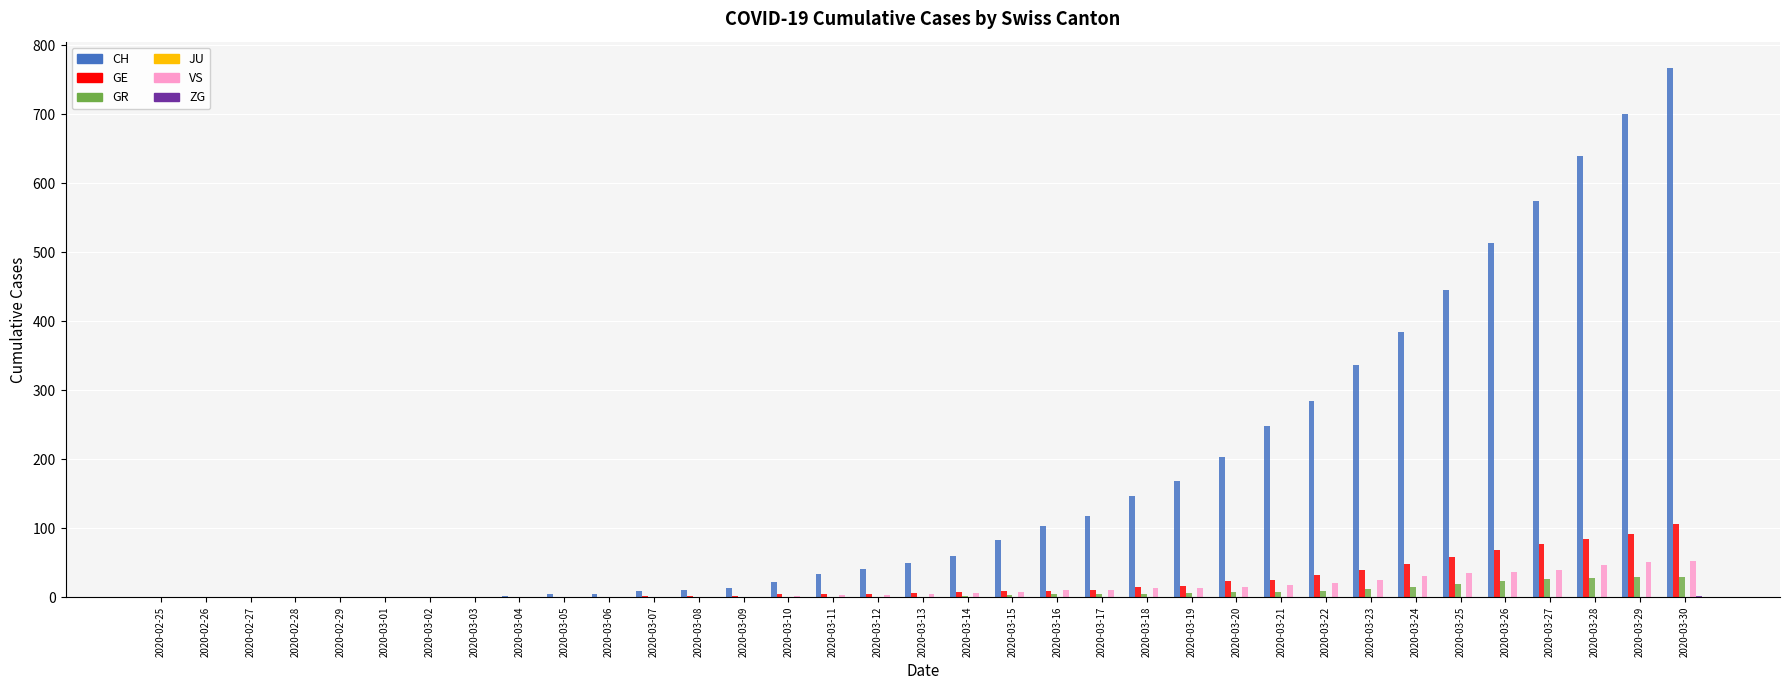

The VS series shows 1 at 2020-03-03. True or false?

True